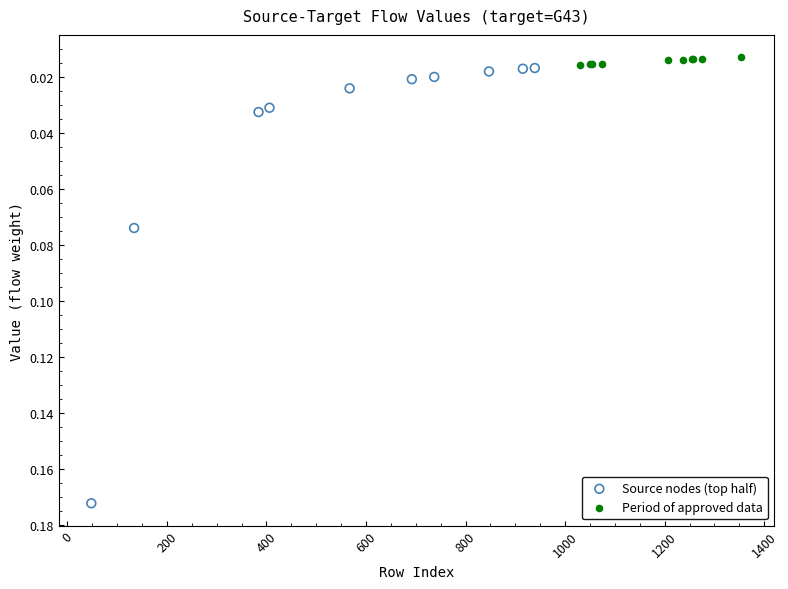

What are all the series names shown in the legend?

Source nodes (top half), Period of approved data